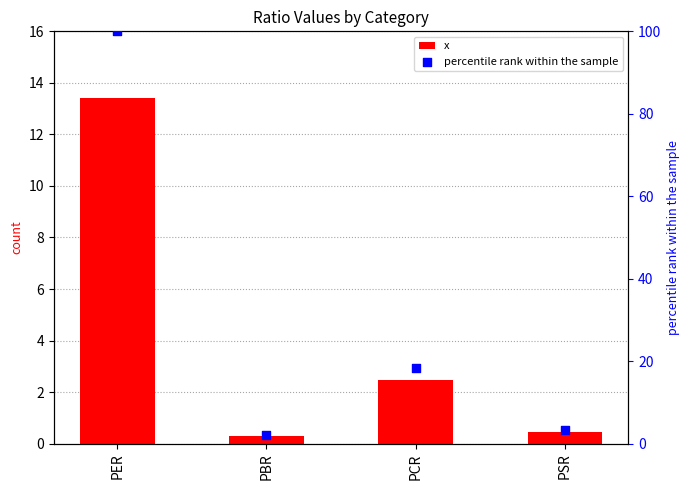

At how many categories does at least one series exceed 58?

1